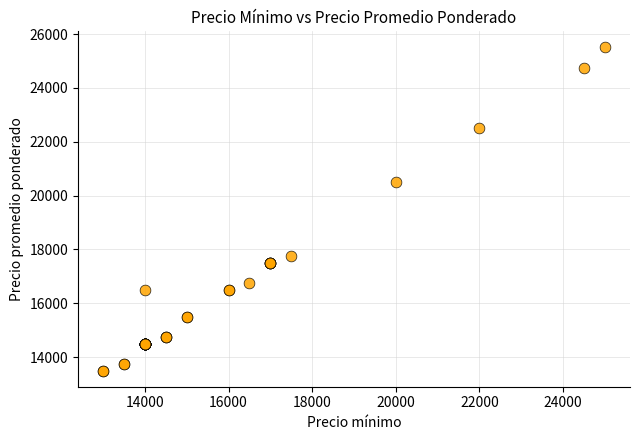

What Y value in the scatter plot is closest to 19500?

20500